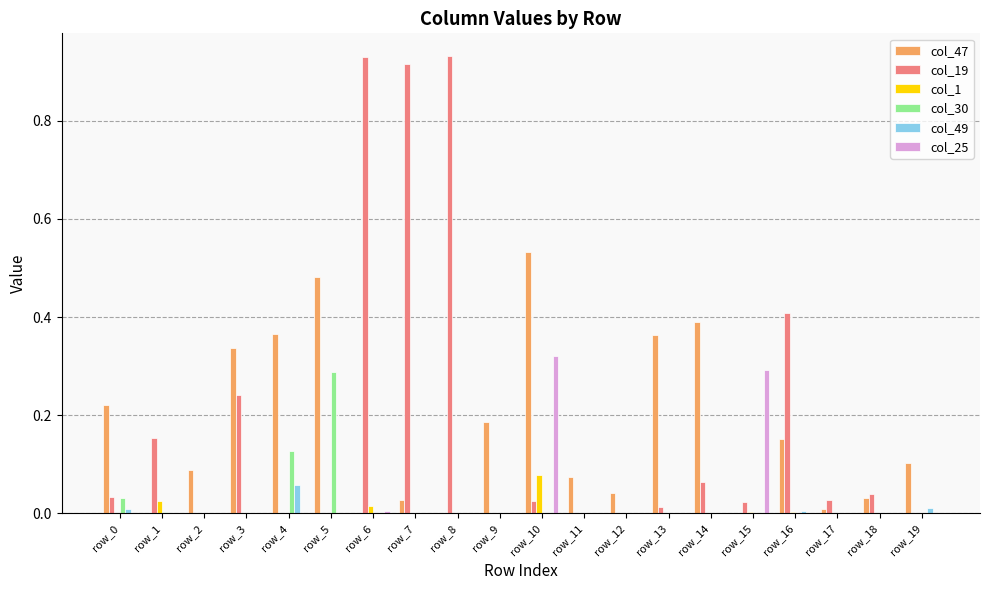

The col_30 series shows -0.2 at row_15. True or false?

False